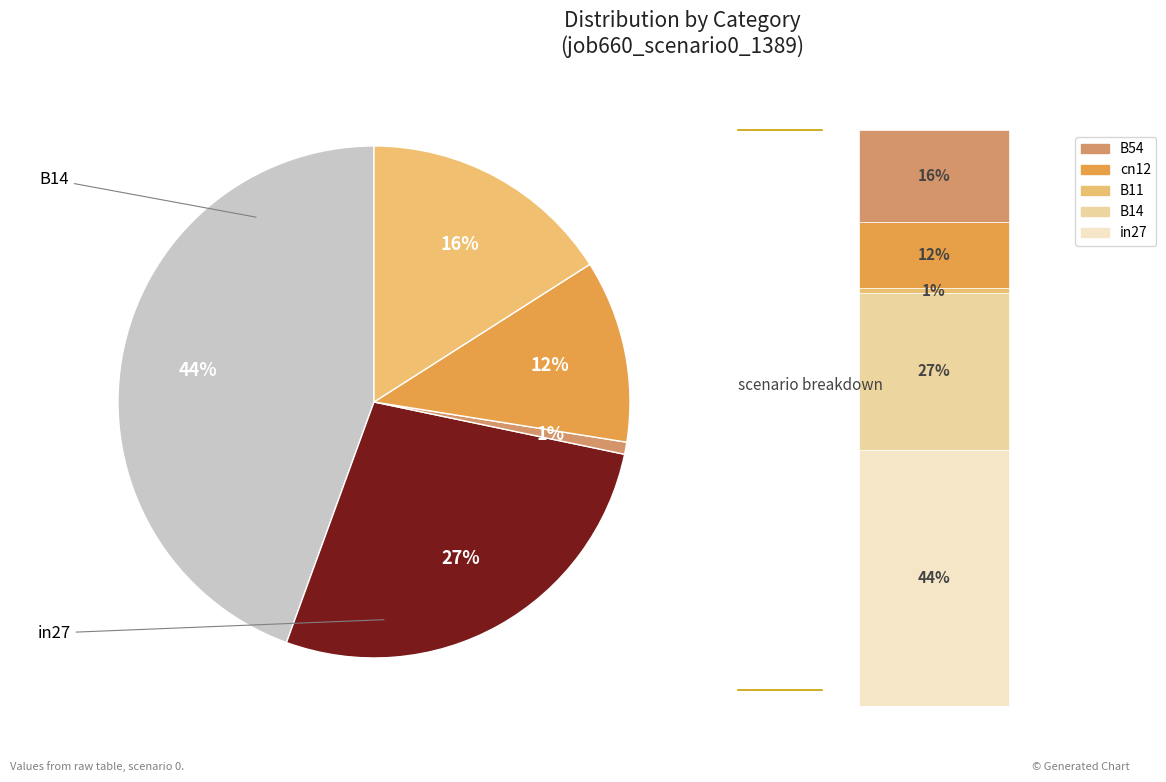

To the nearest percent, what portion does in27 represent?

44%